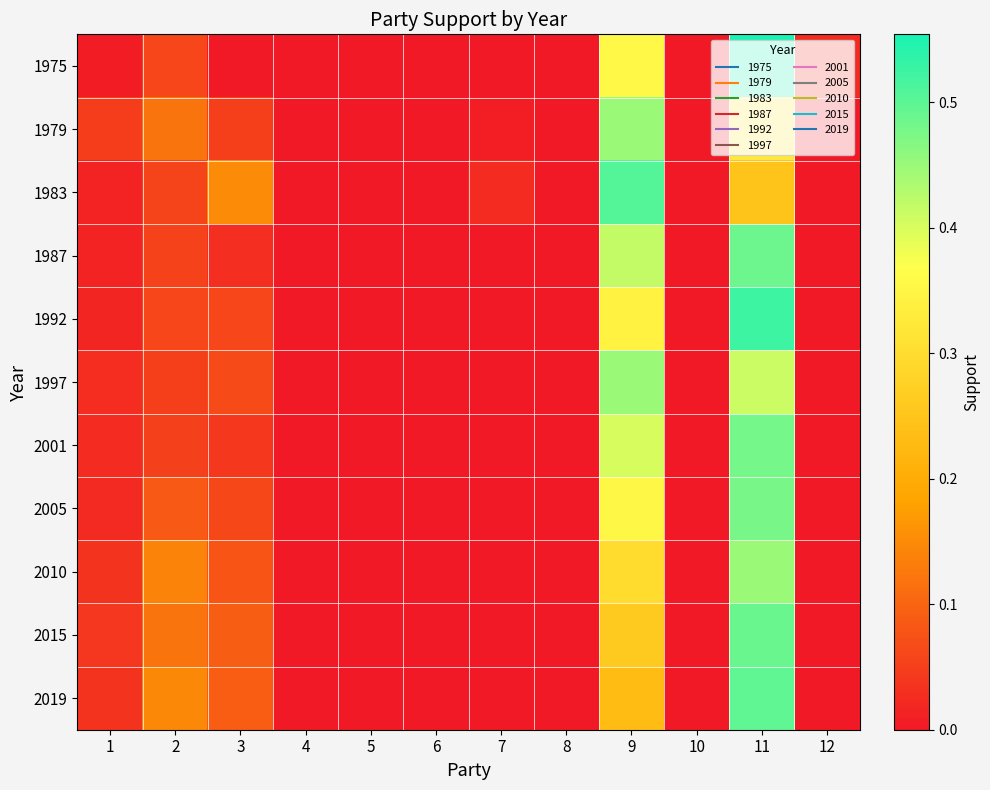

Which label corresponds to the largest value in the chart?

11